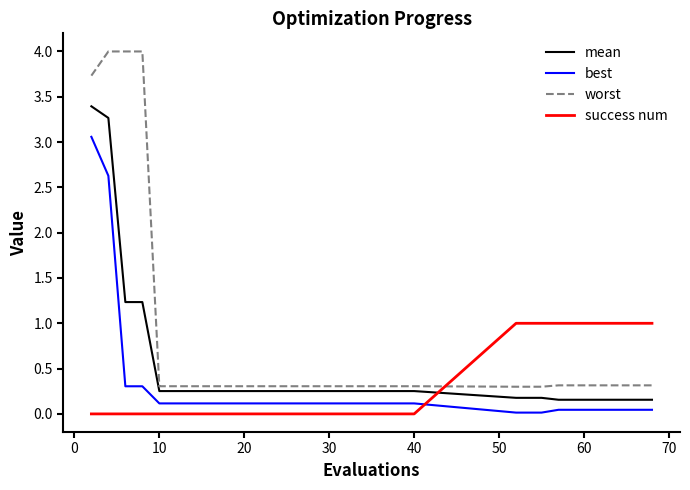

Which series has the largest total across all categories?

worst